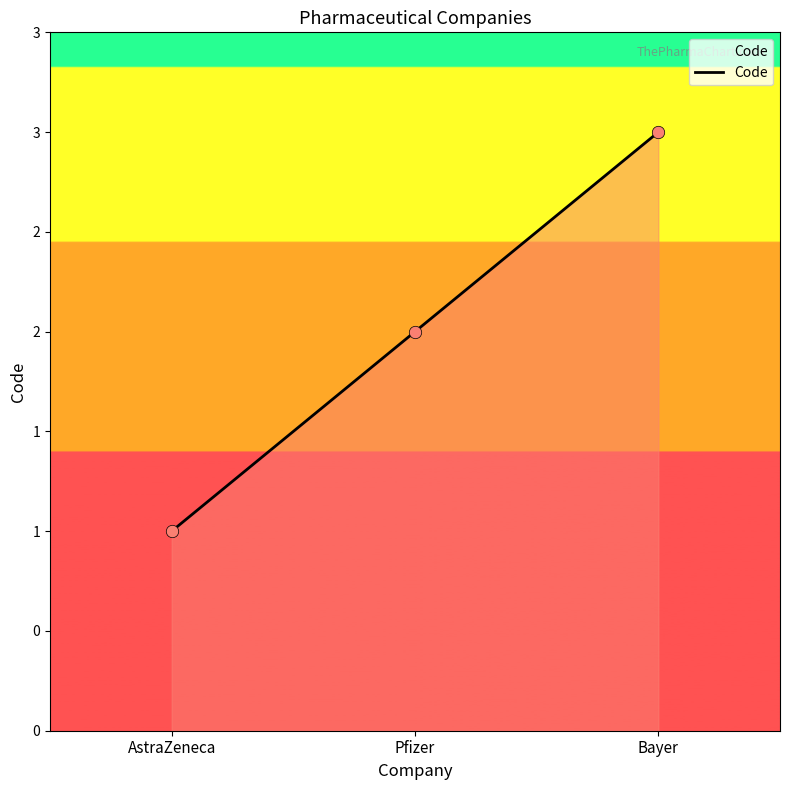

What is the ratio of the value at AstraZeneca to the value at Bayer?

0.3